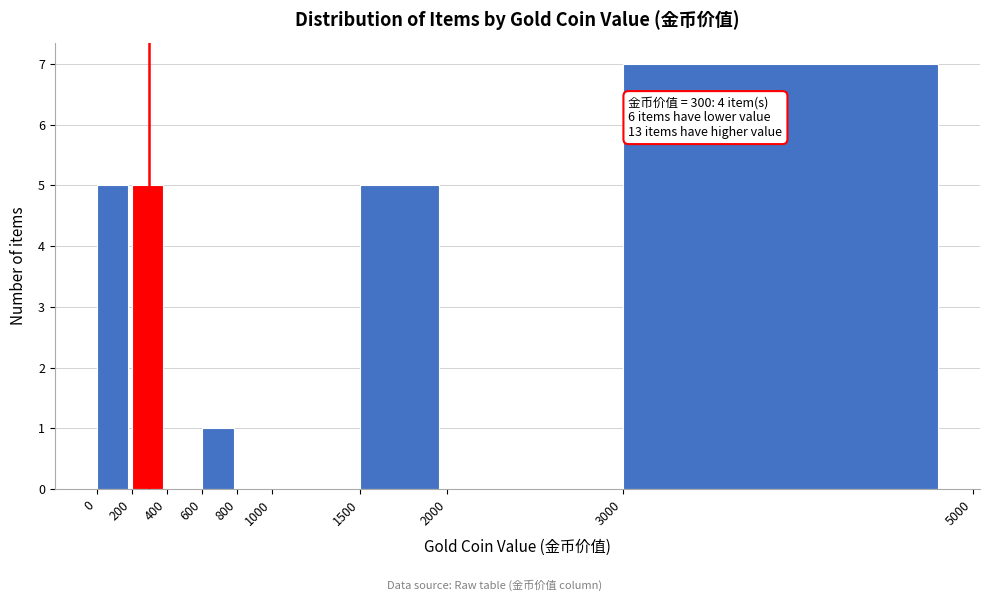

Which range on the x-axis has the tallest bar?

3000 to 5000